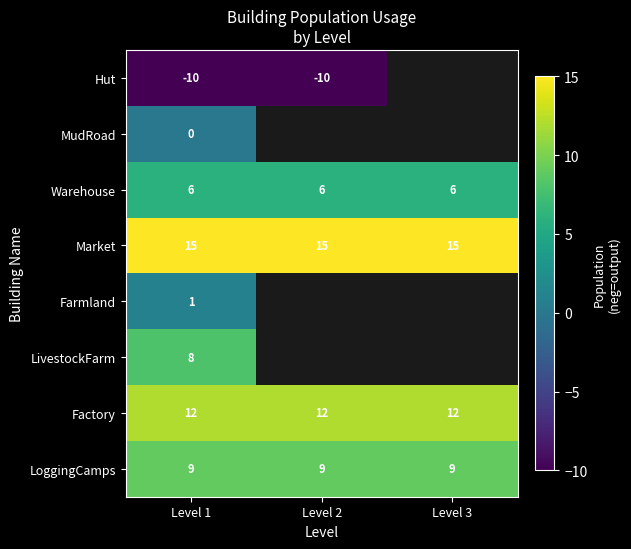

Rank the series at Level 1 from highest to lowest value.

Market, Factory, LoggingCamps, LivestockFarm, Warehouse, Farmland, MudRoad, Hut